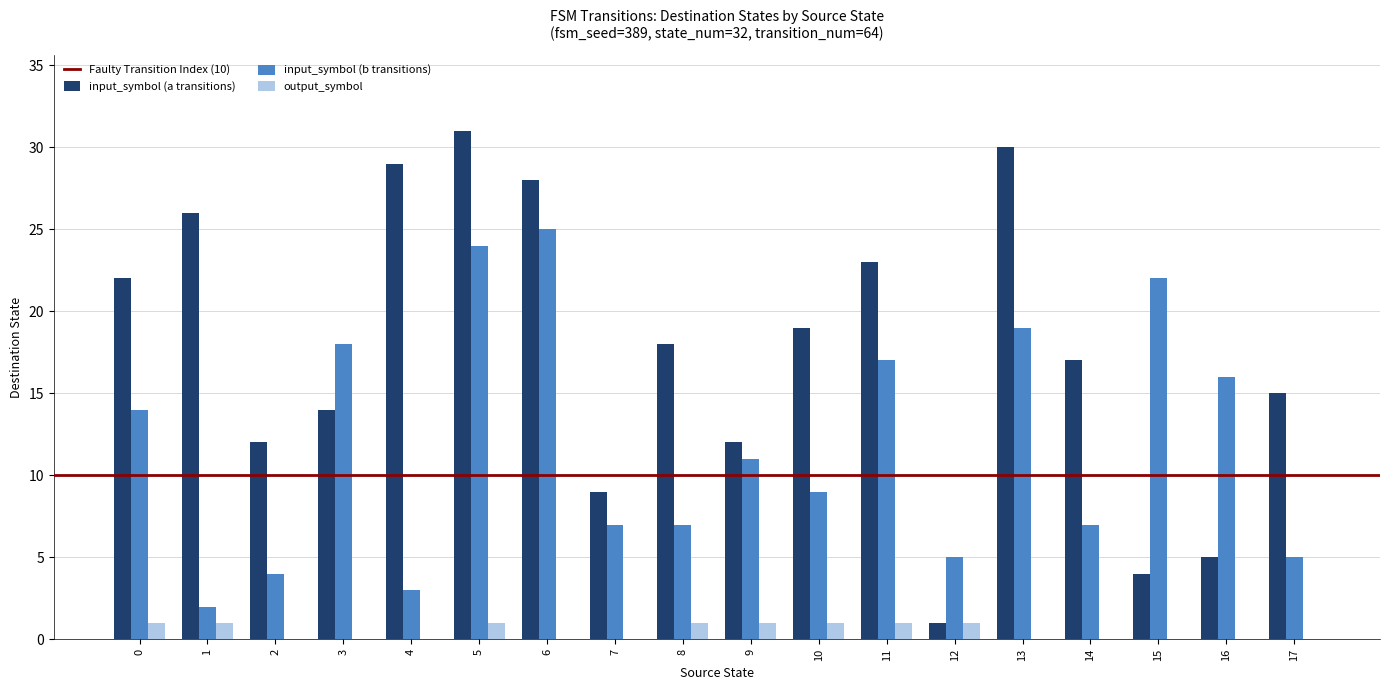

How many distinct data groups are displayed?

3